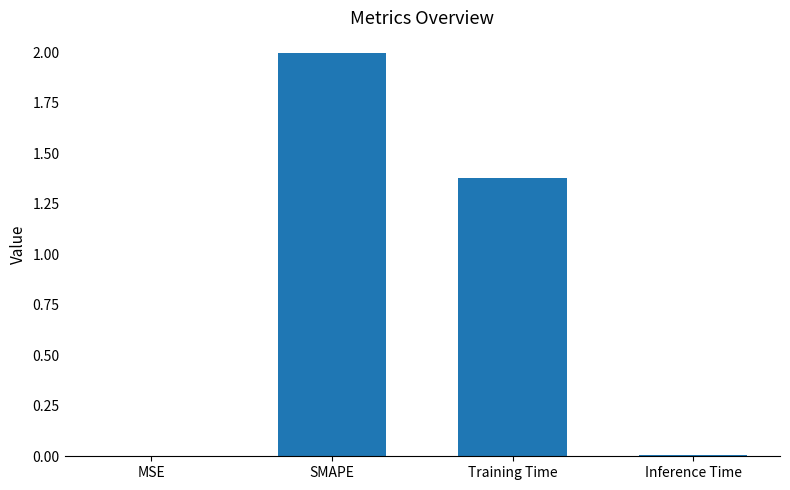

Is it true that the value at MSE is 0.0?

True